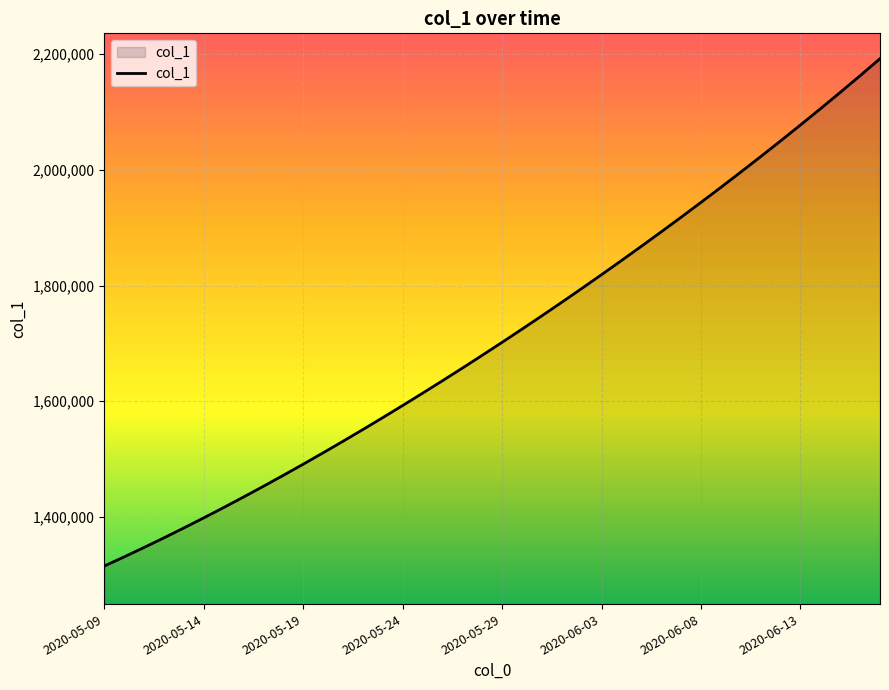

What is the greatest value displayed?

2192182.0